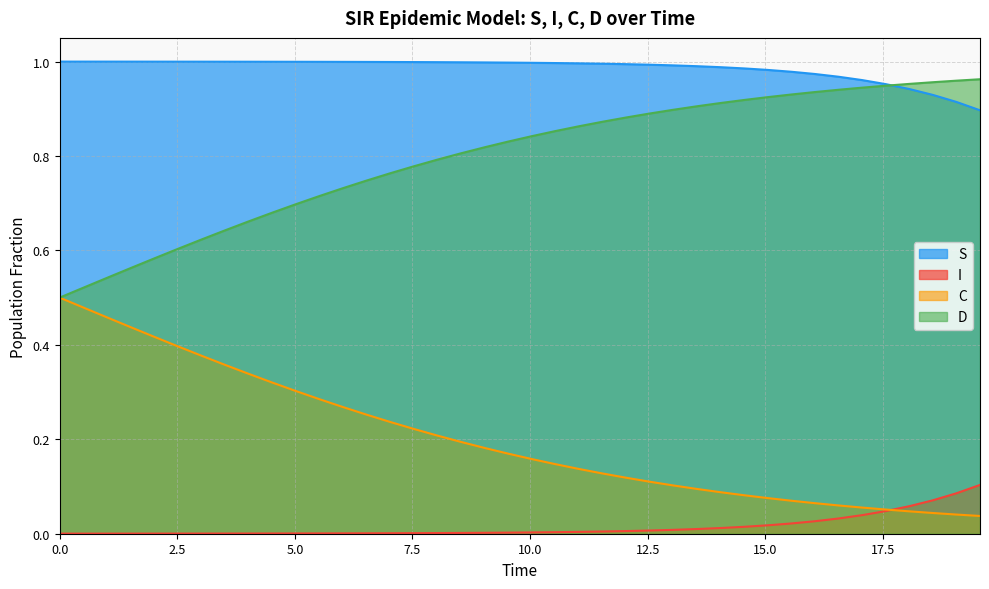

Which series has the largest total across all categories?

S